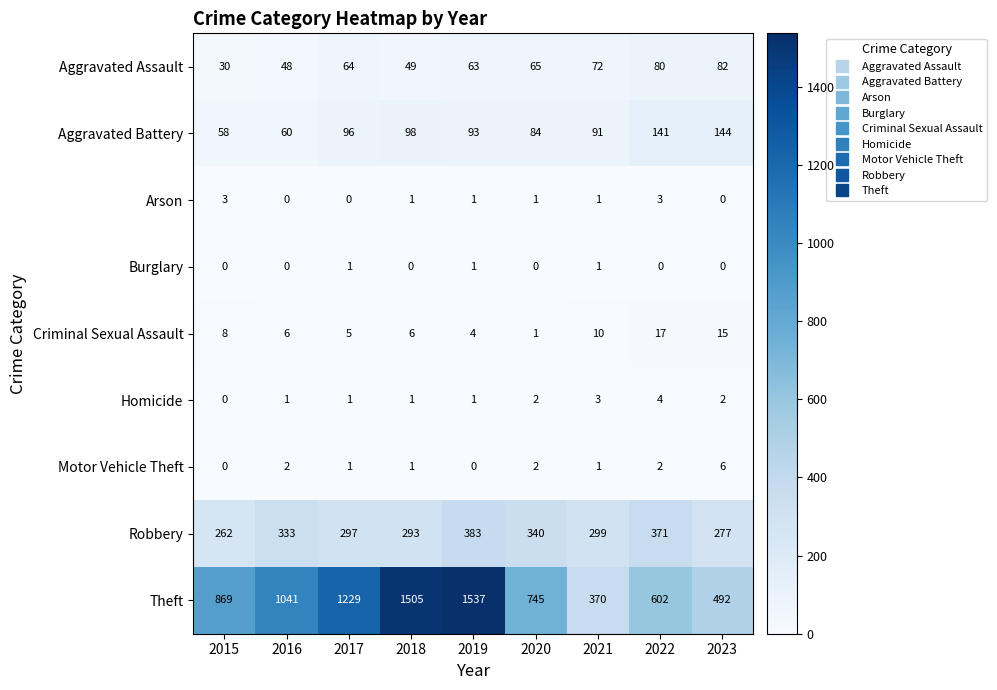

The value of Aggravated Assault at 2020 is 32. True or false?

False